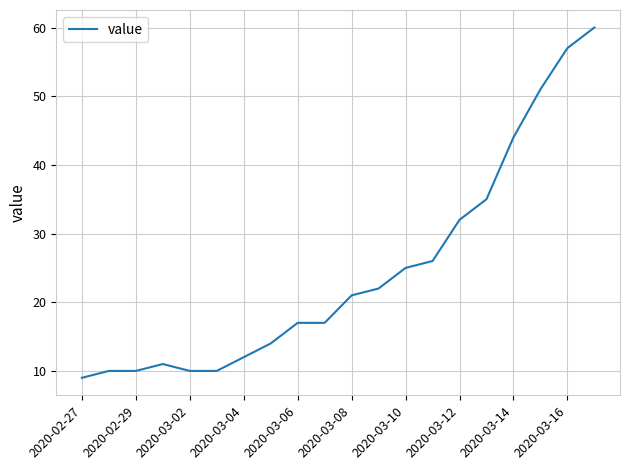

How many values are below 21?

10